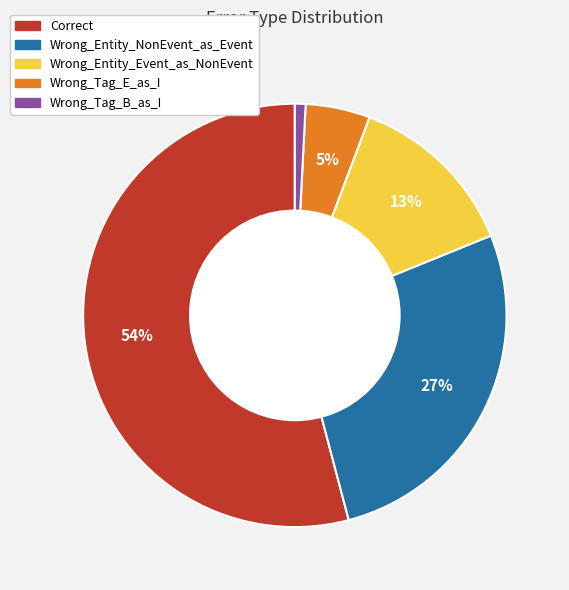

To the nearest percent, what is the average slice percentage?

20%